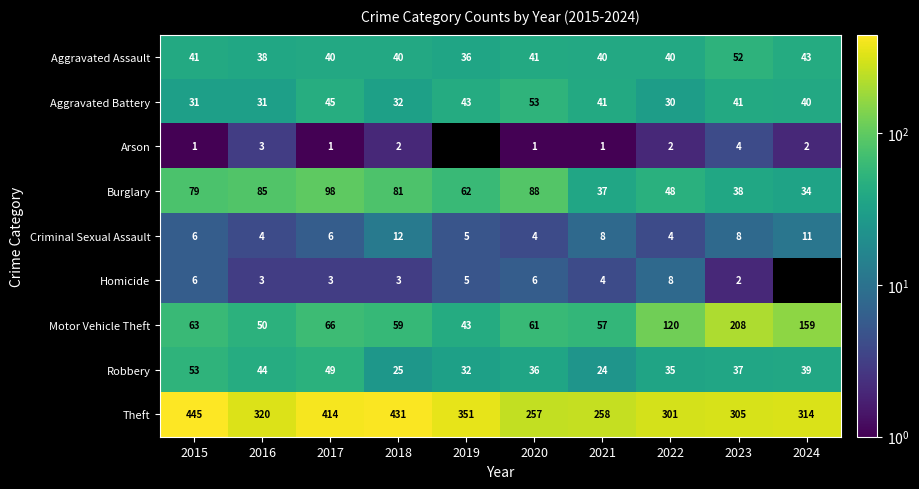

Count the number of data series in this chart.

9